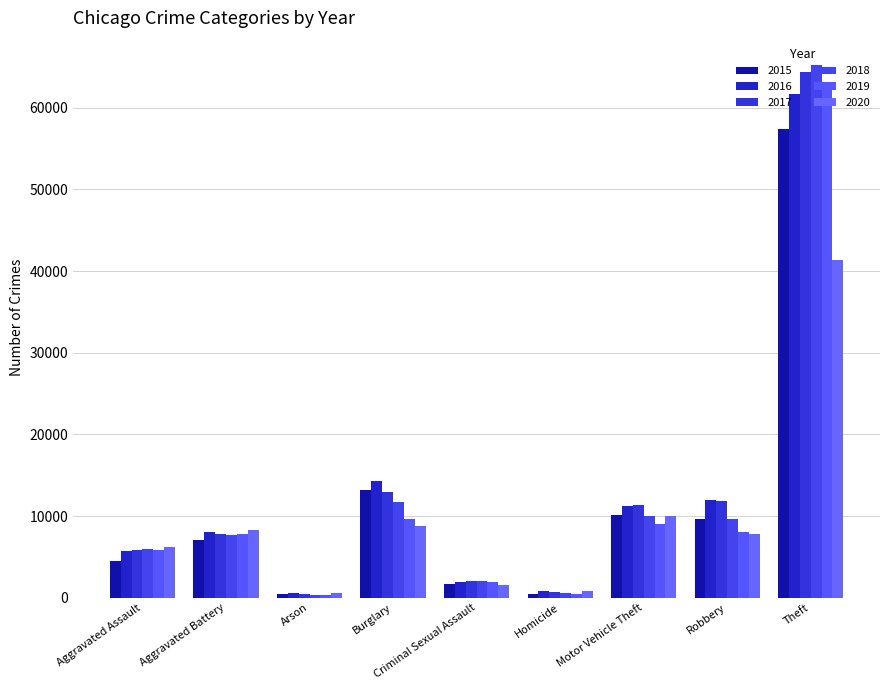

How many series are shown in this chart?

6